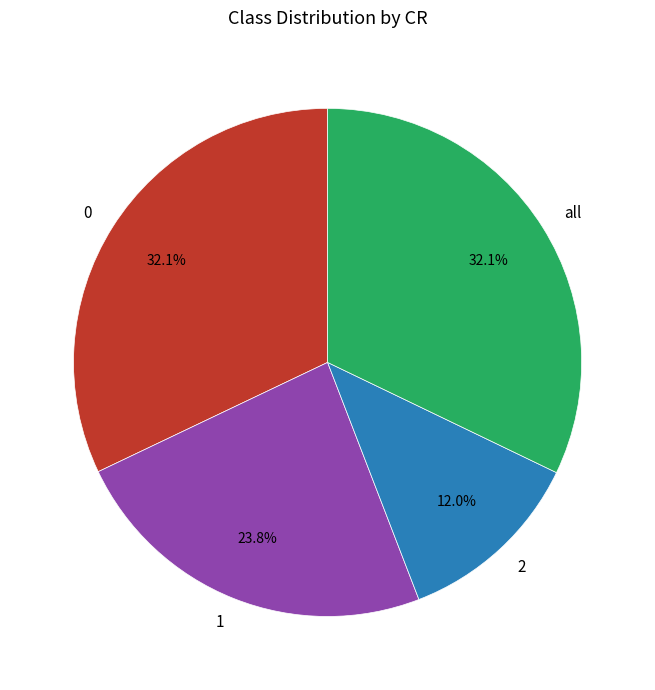

Is there a majority slice in this chart?

No